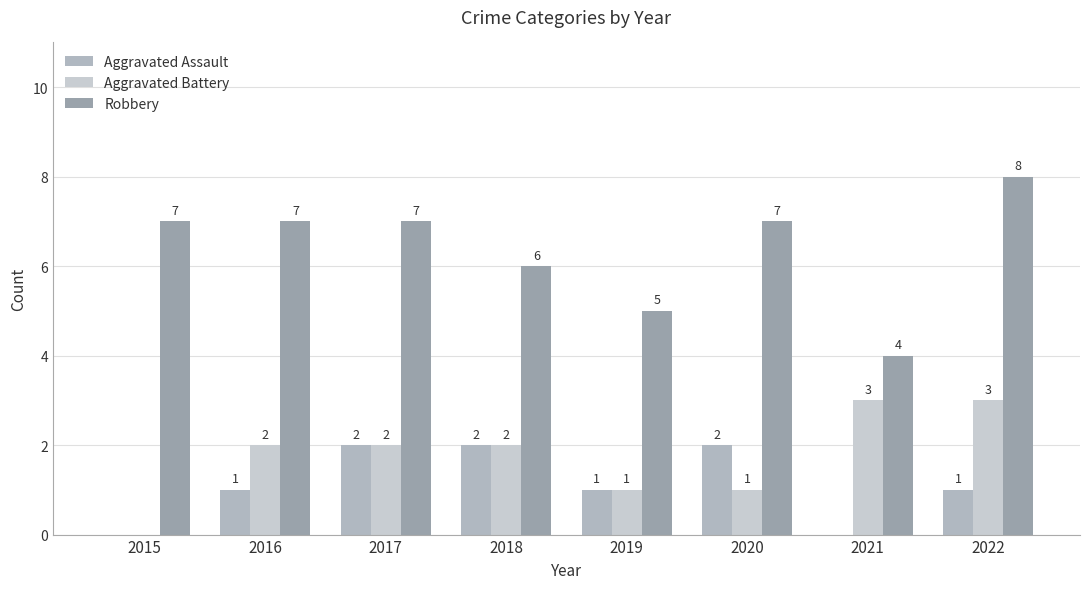

What is the average value of the Aggravated Battery series?

2